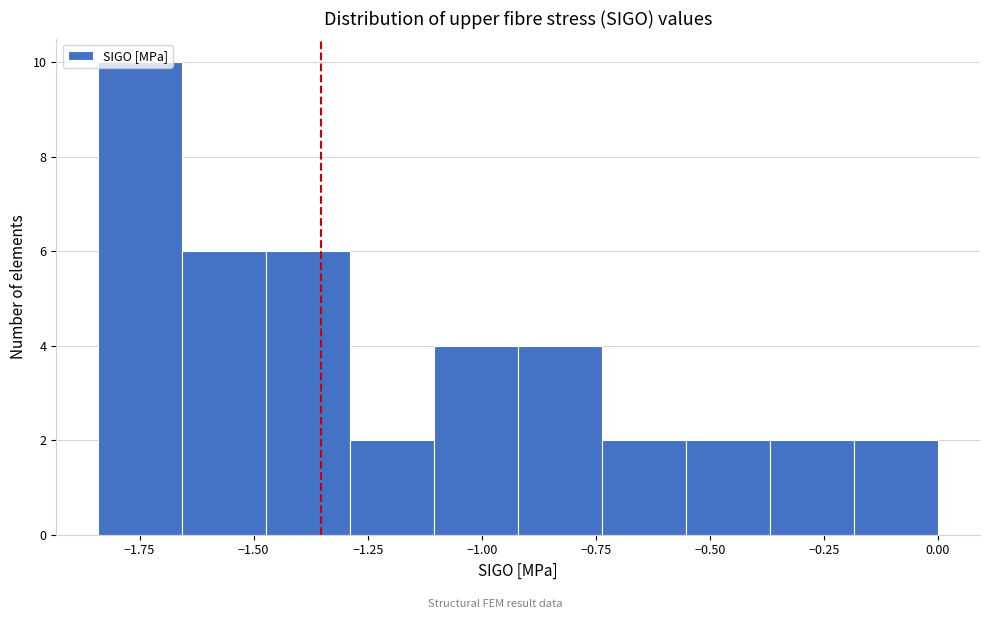

Read against the x-axis, roughly where is the centre of the tallest bar?

-1.75